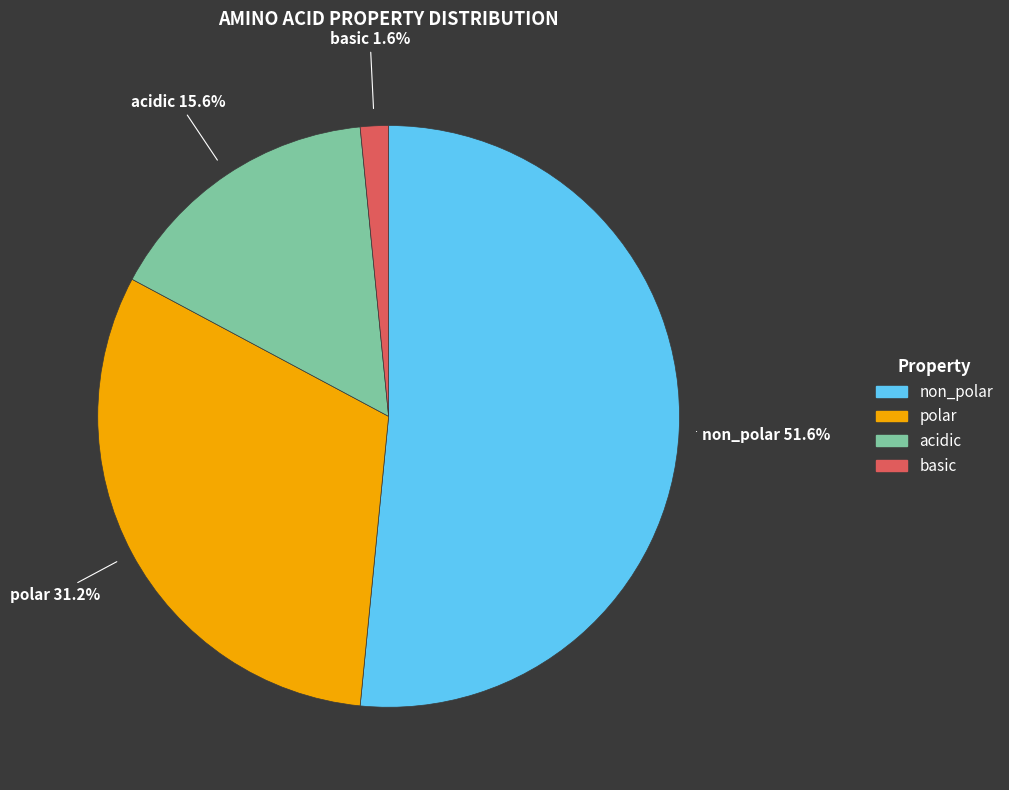

Which category accounts for the majority?

non_polar